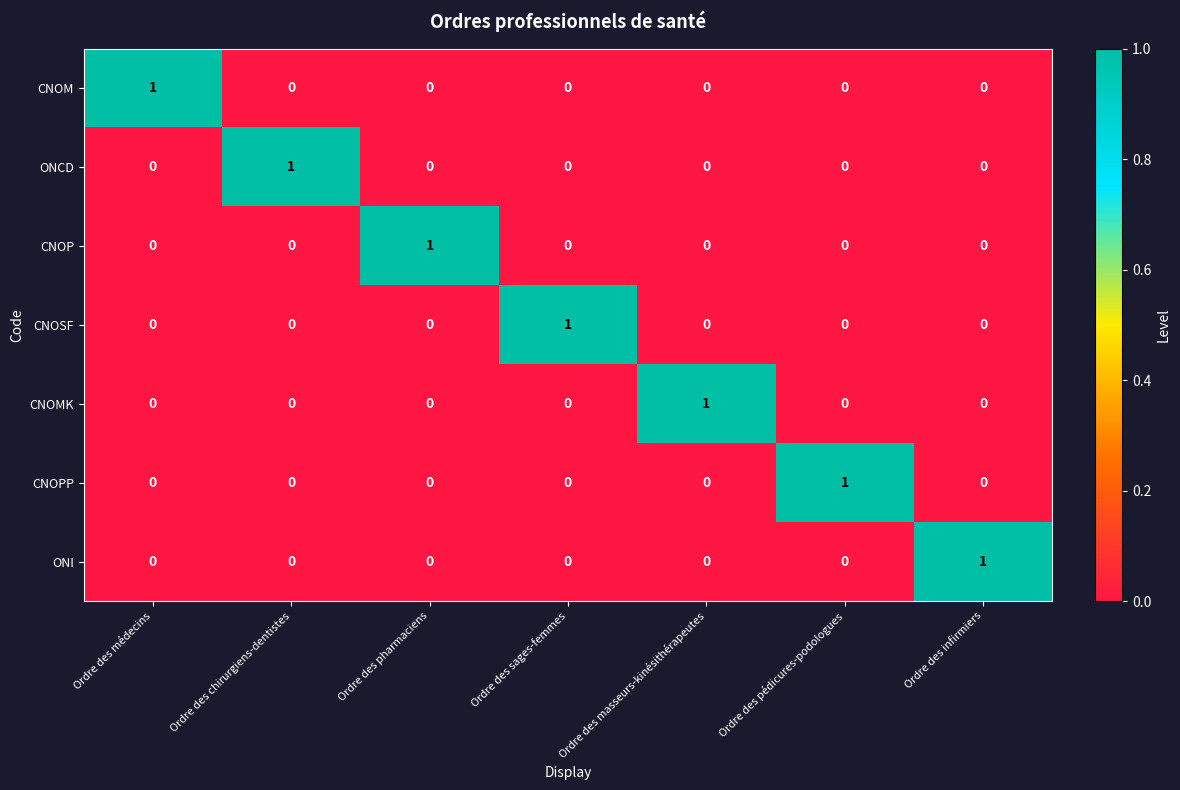

The value of CNOM at Ordre des médecins is 1. True or false?

True